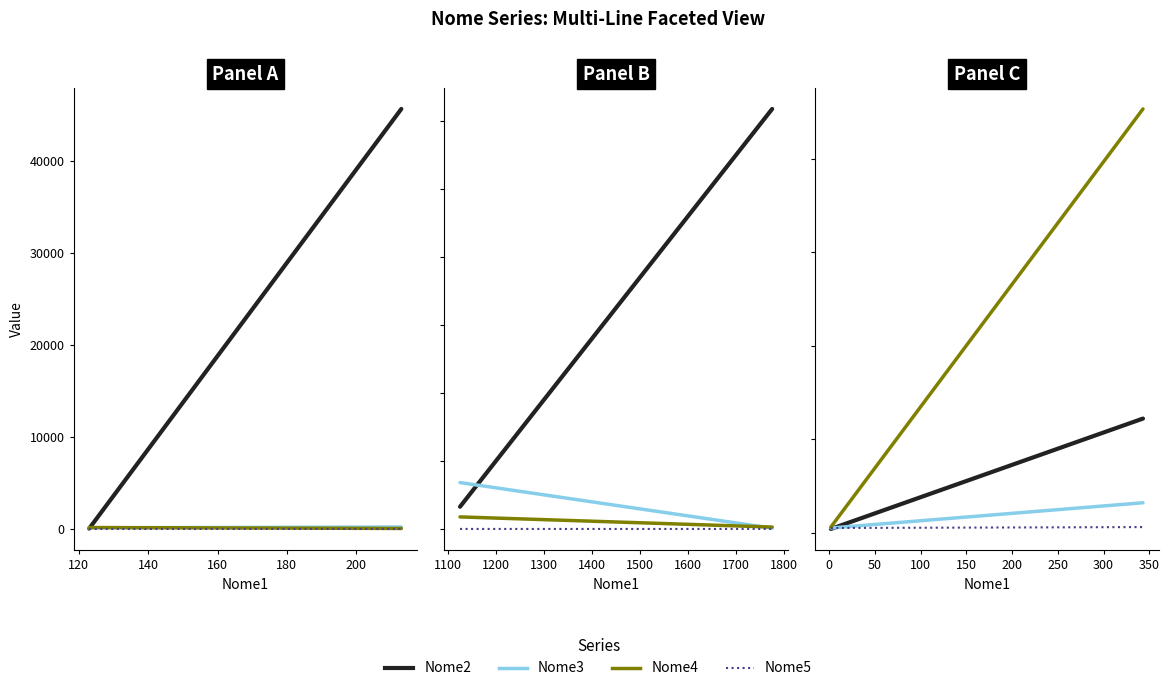

What is the maximum value for Nome5?

6